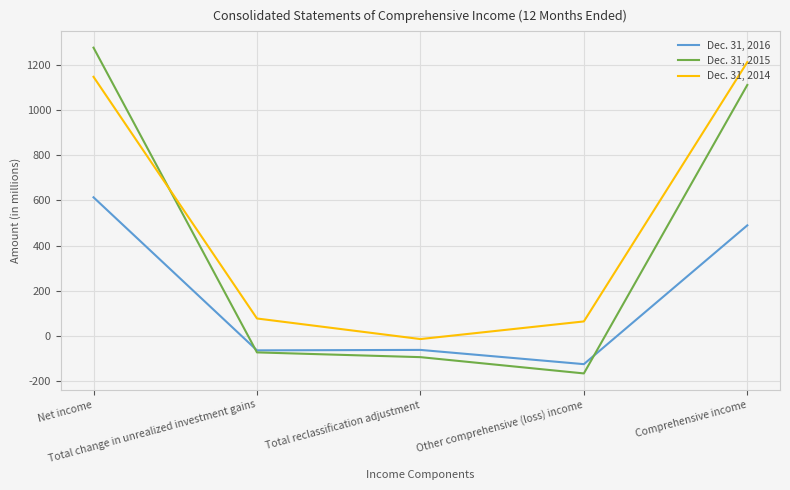

What is the minimum value shown in the chart?

-165